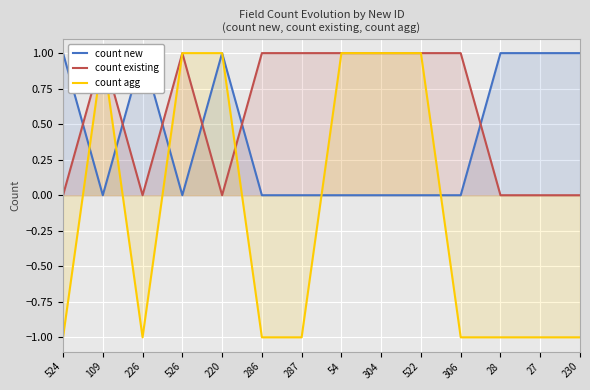

What is the spread (max minus min) of values at 526?

1